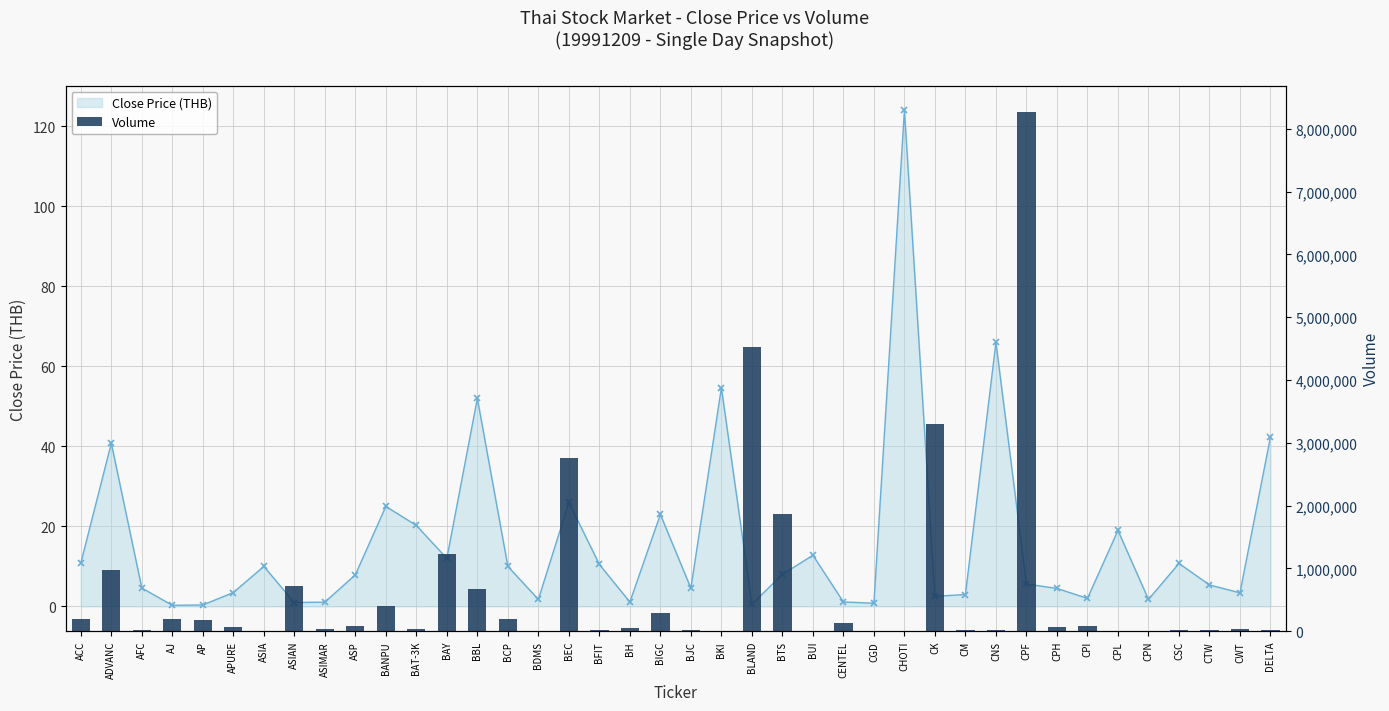

How many values are below 63000?

20